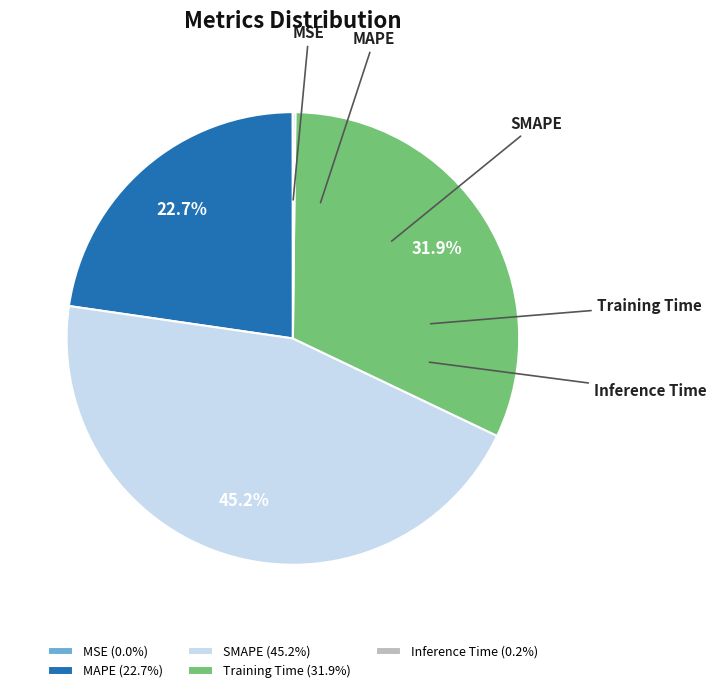

How many segments does this pie chart have?

5